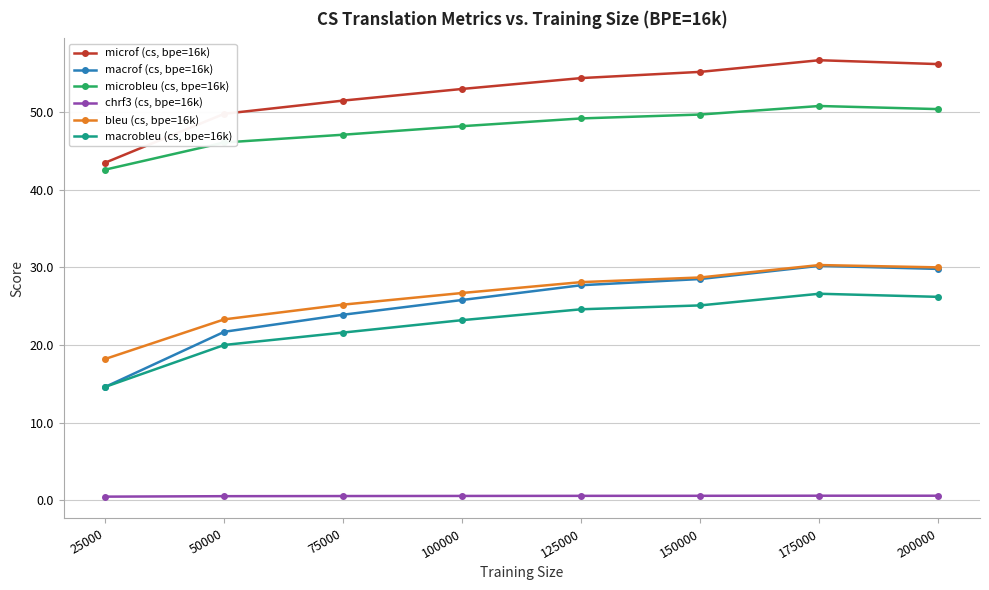

What is the spread (max minus min) of values at 100000?

52.5